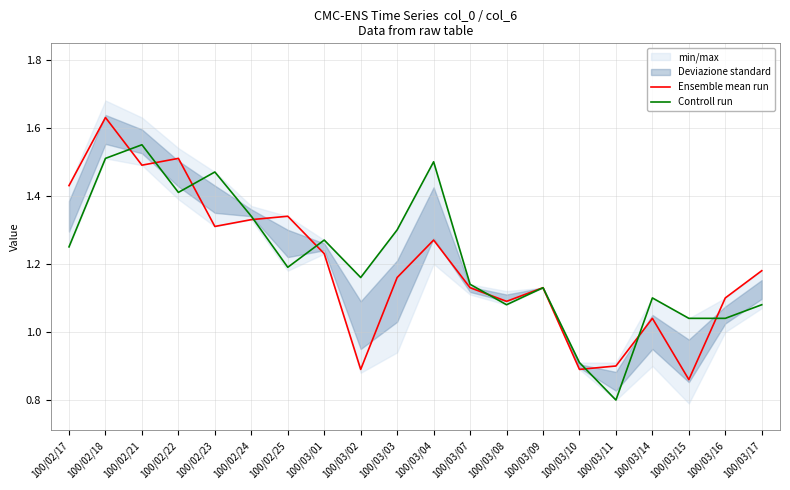

What is the difference between the highest and lowest values at 100/03/02?

0.3